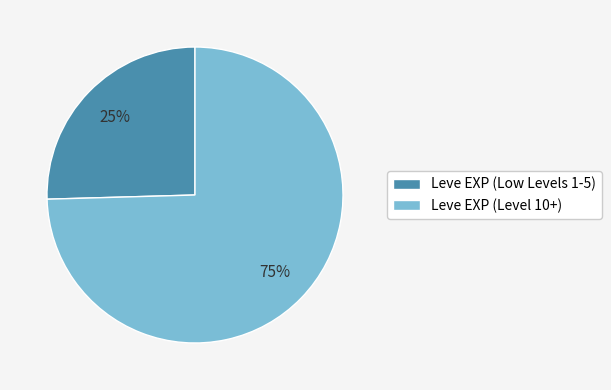

What is the largest slice in the pie chart?

Leve EXP (Level 10+)